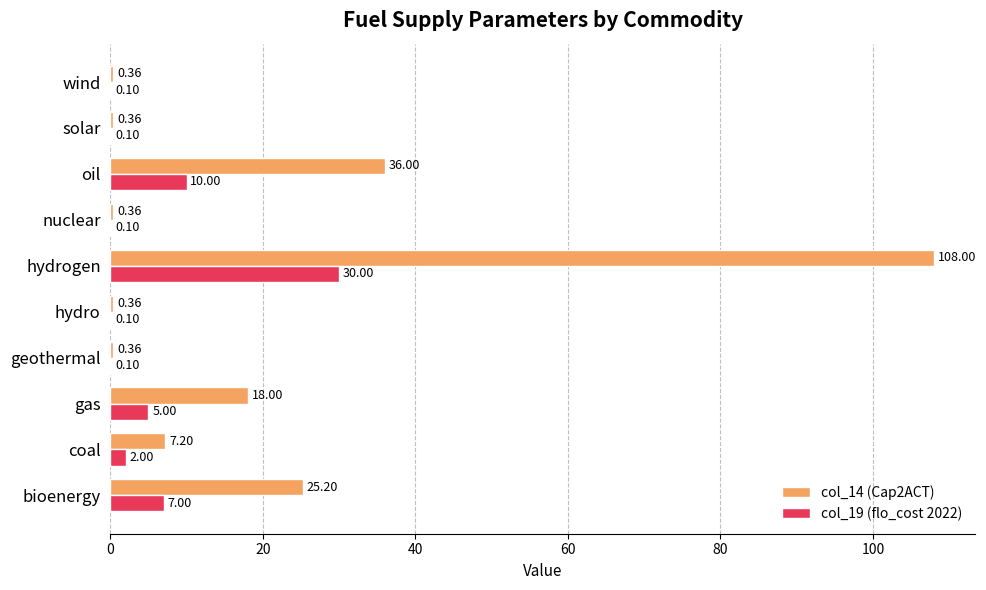

At which category is the sum across all series the highest?

hydrogen